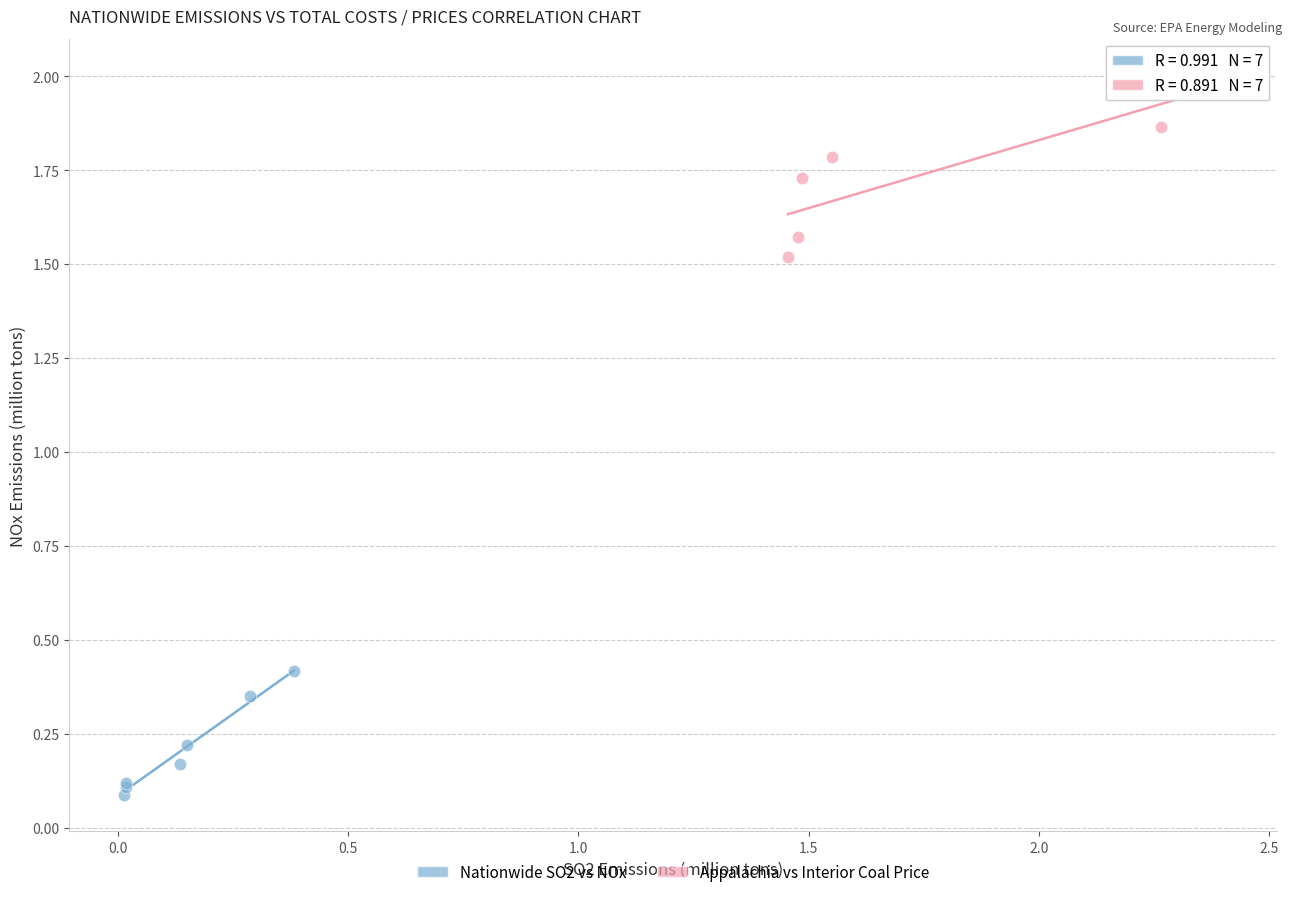

What are all the series names shown in the legend?

Nationwide SO2 vs NOx, Appalachia vs Interior Coal Price